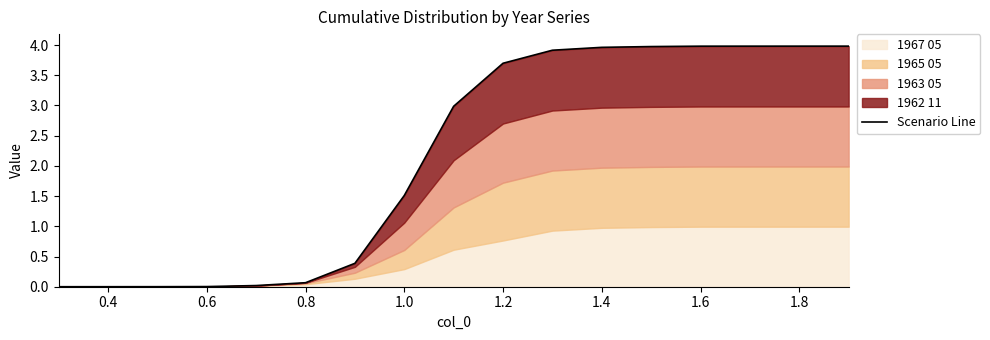

What is the difference between the maximum and second lowest values?

4.0